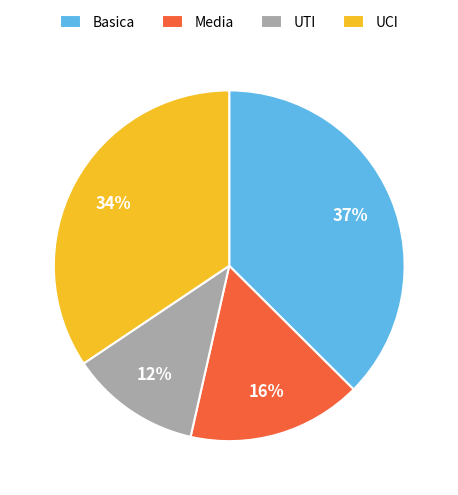

What percentage is the UCI slice, to the nearest percent?

34%